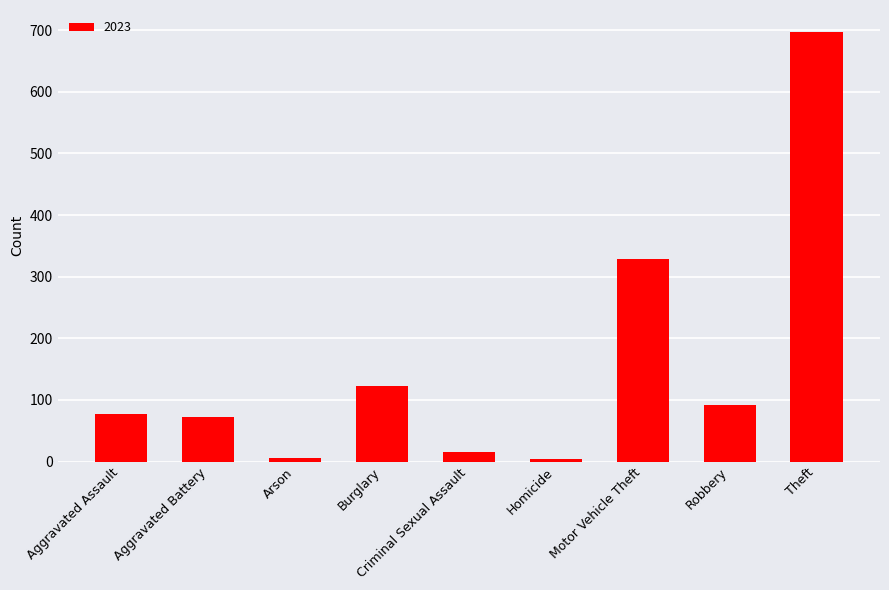

Which category has the highest value across all series?

Theft